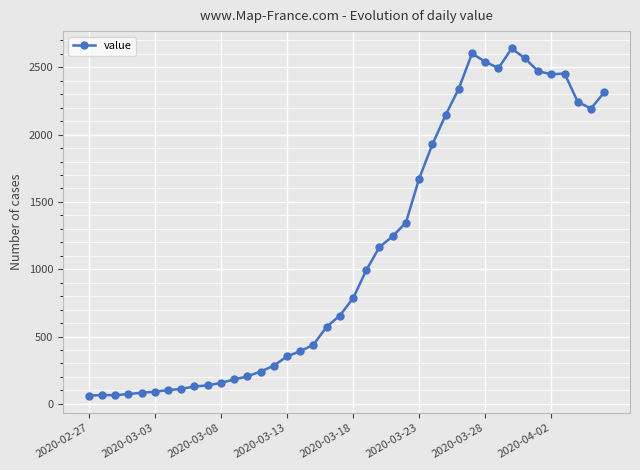

How many data points are less than 784?

20